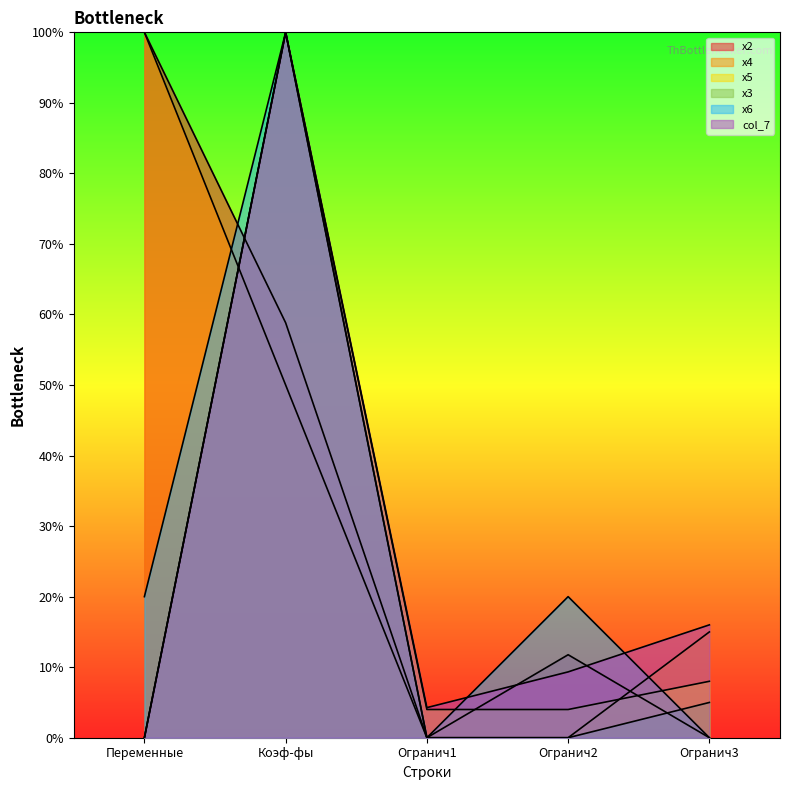

Is the value of x4 at Переменные greater than the value of x5 at Огранич1?

Yes